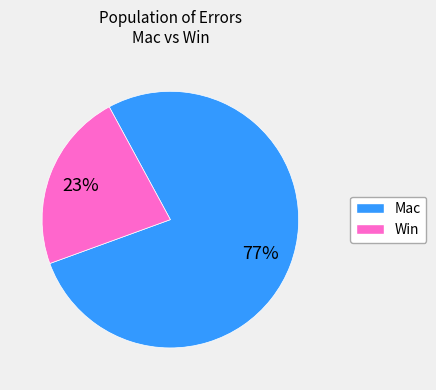

Is there any slice that represents more than half of the pie?

Yes